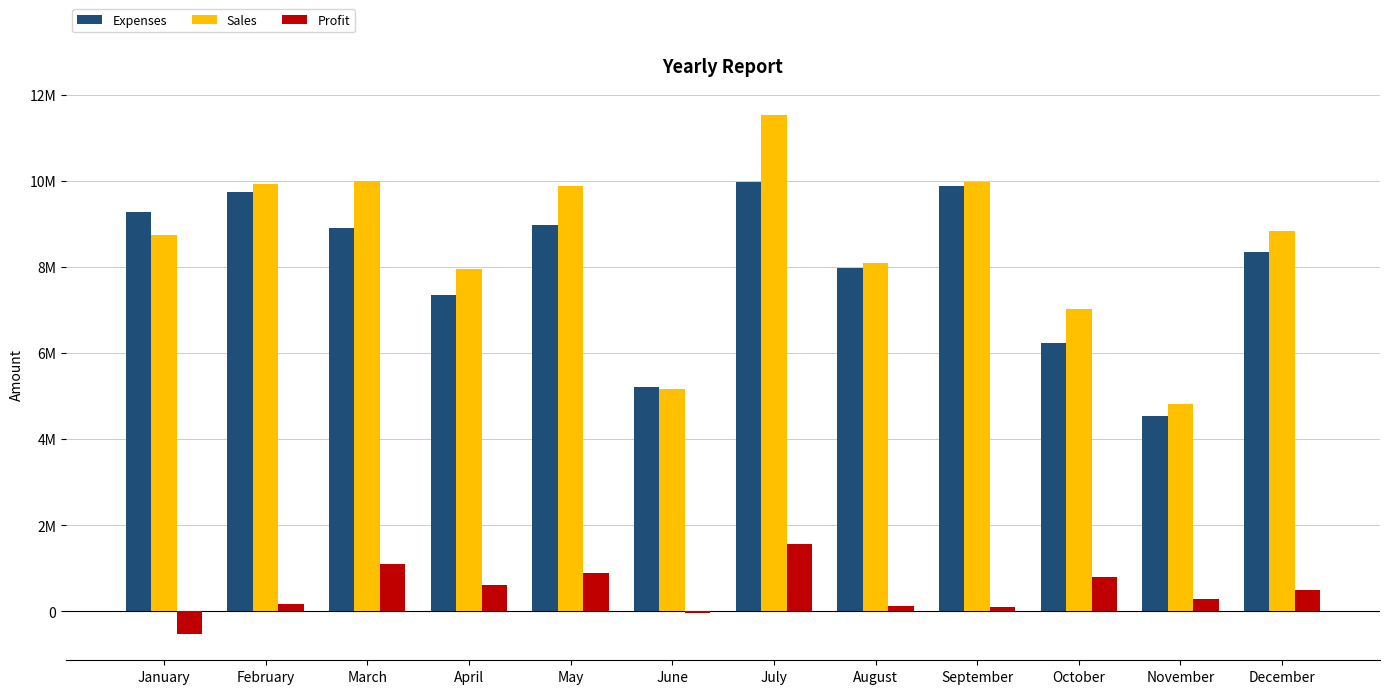

What are all the series names shown in the legend?

Expenses, Sales, Profit